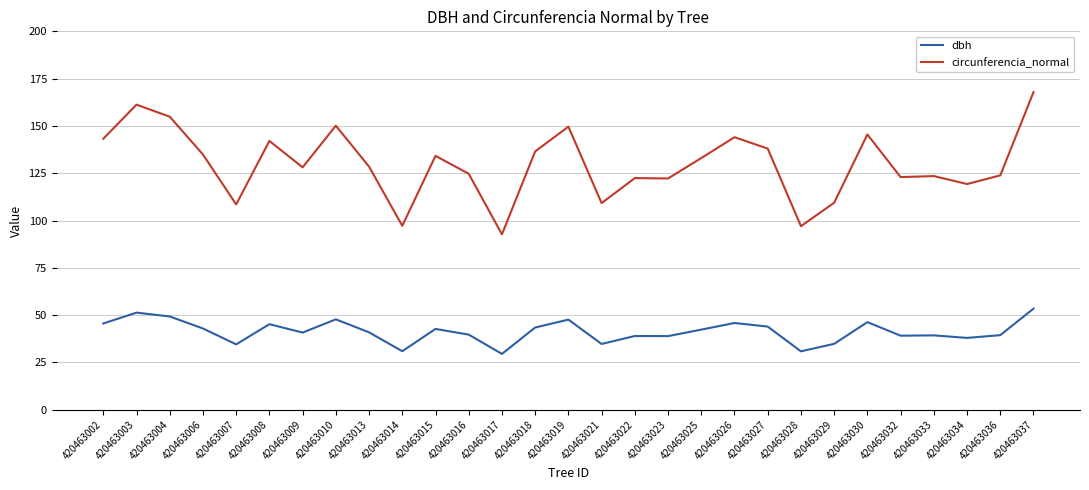

Which series changed the most between 420463034 and 420463037?

circunferencia_normal